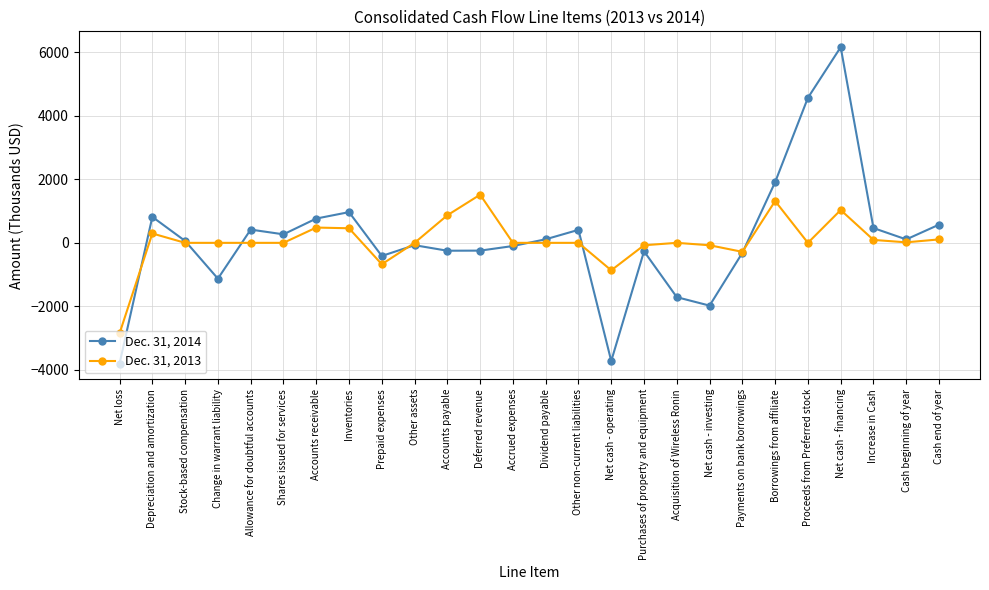

What is the difference between the maximum and second lowest values in the Dec. 31, 2014 series?

9879